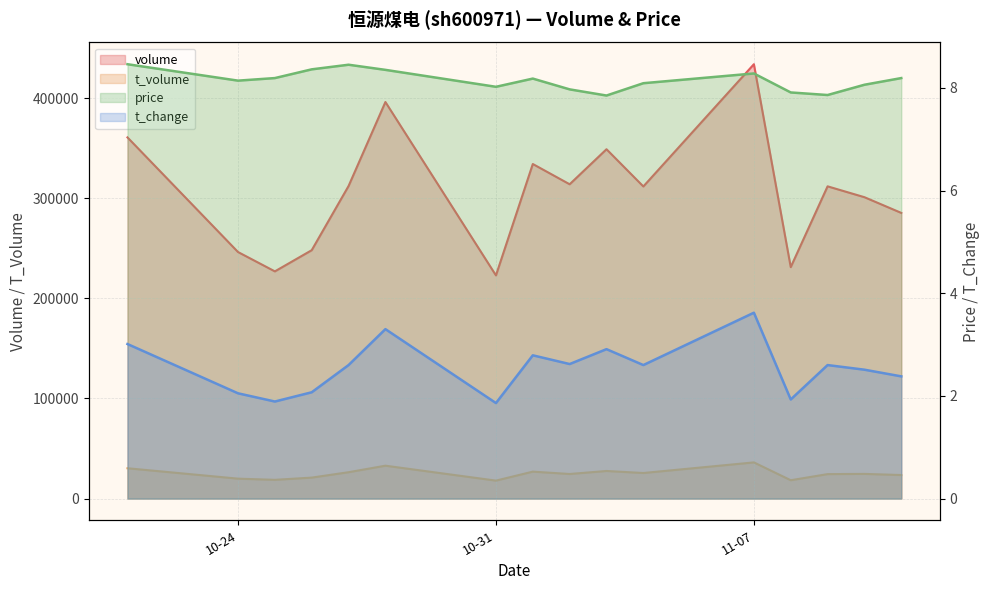

Which series has the widest spread of values?

volume